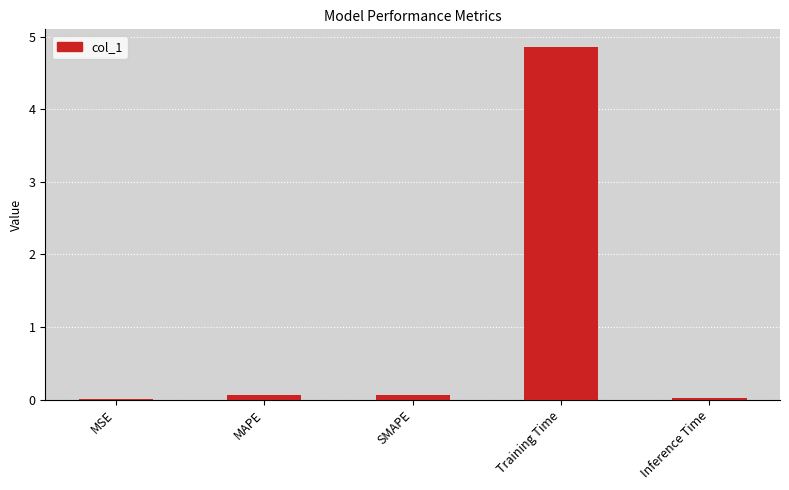

Is it true that the value at Training Time is 4.9?

True